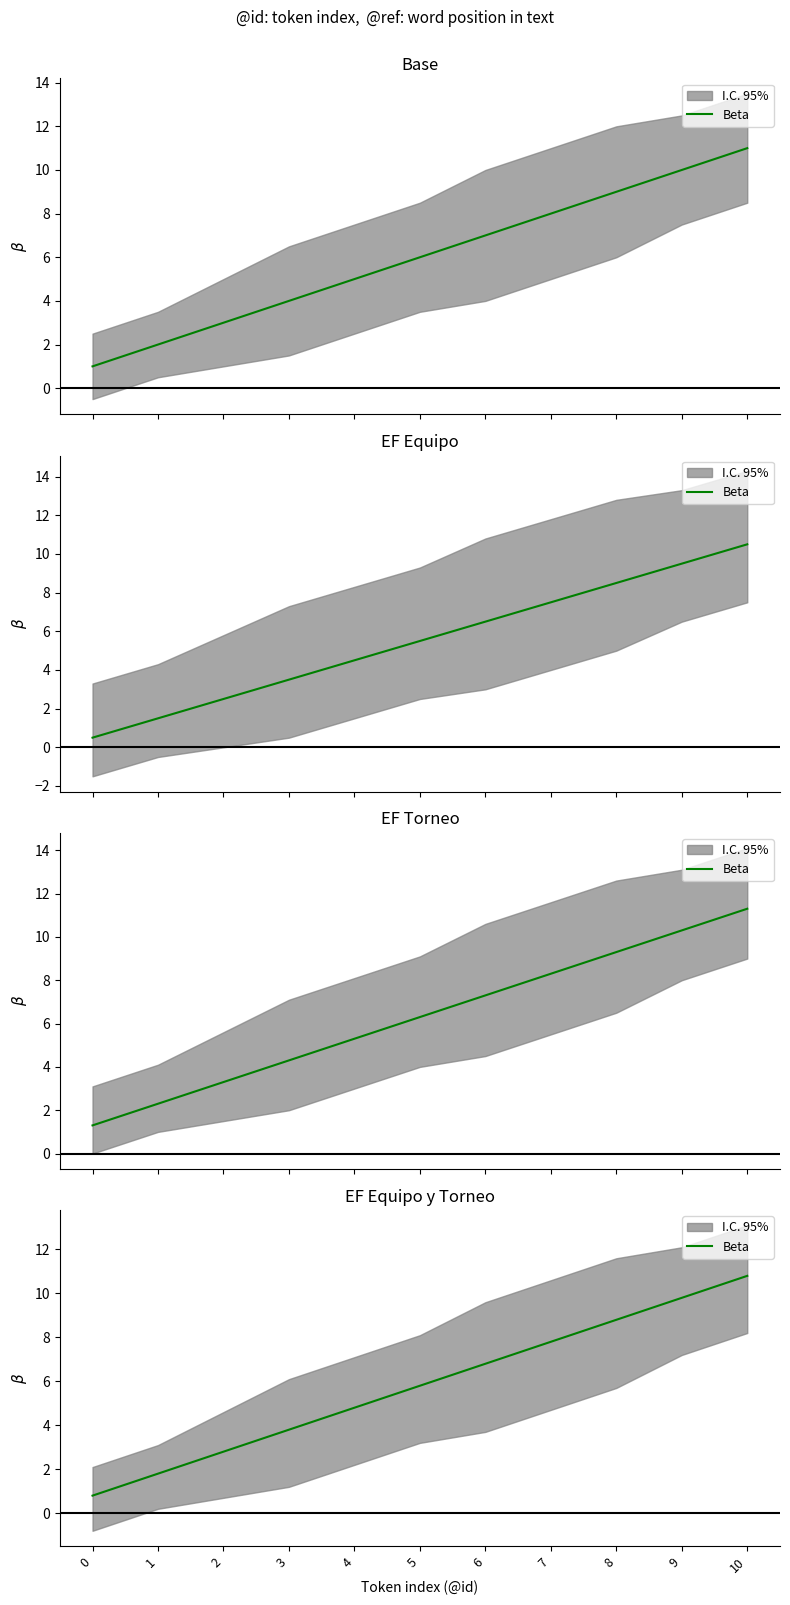

Is it true that the value at 9 is 13.7?

False